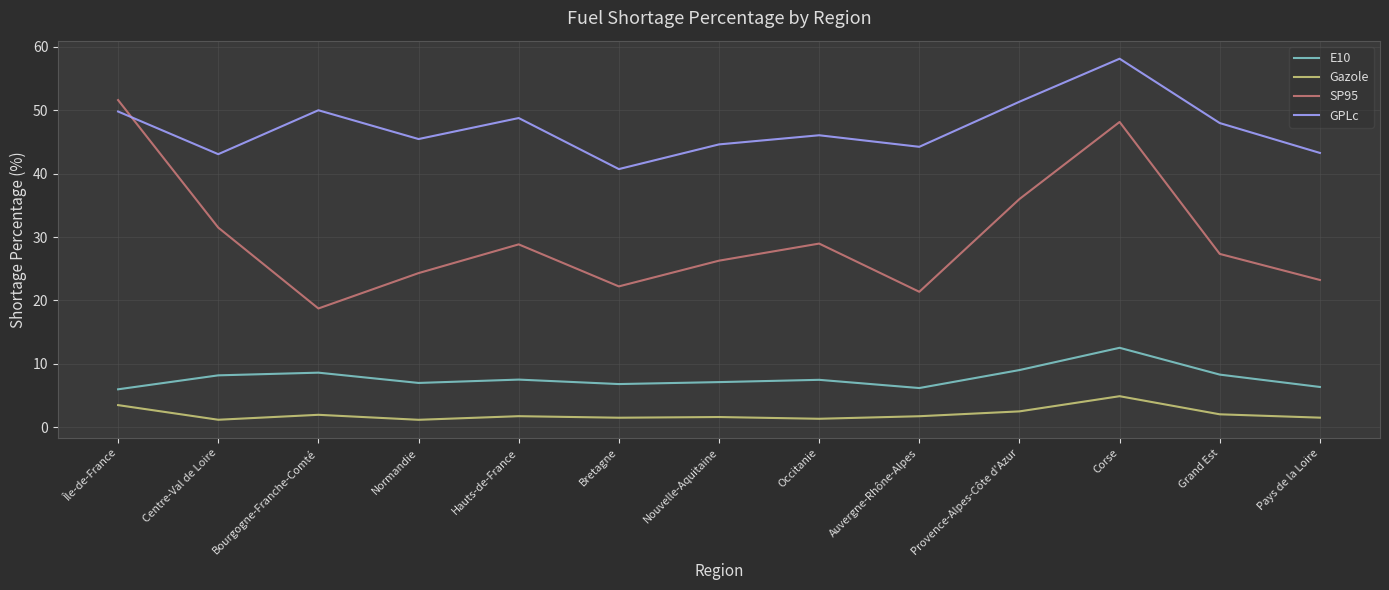

Reading left to right, extract all data points from this chart.

E10: 6.0	8.2	8.6	7.0	7.5	6.8	7.1	7.5	6.2	9.0	12.5	8.3	6.4
Gazole: 3.5	1.2	2.0	1.2	1.8	1.5	1.6	1.4	1.8	2.5	4.9	2.1	1.5
SP95: 51.6	31.5	18.7	24.3	28.8	22.2	26.3	29.0	21.4	36.0	48.1	27.3	23.2
GPLc: 49.8	43.1	50.0	45.5	48.8	40.7	44.6	46.0	44.2	51.3	58.1	48.0	43.3